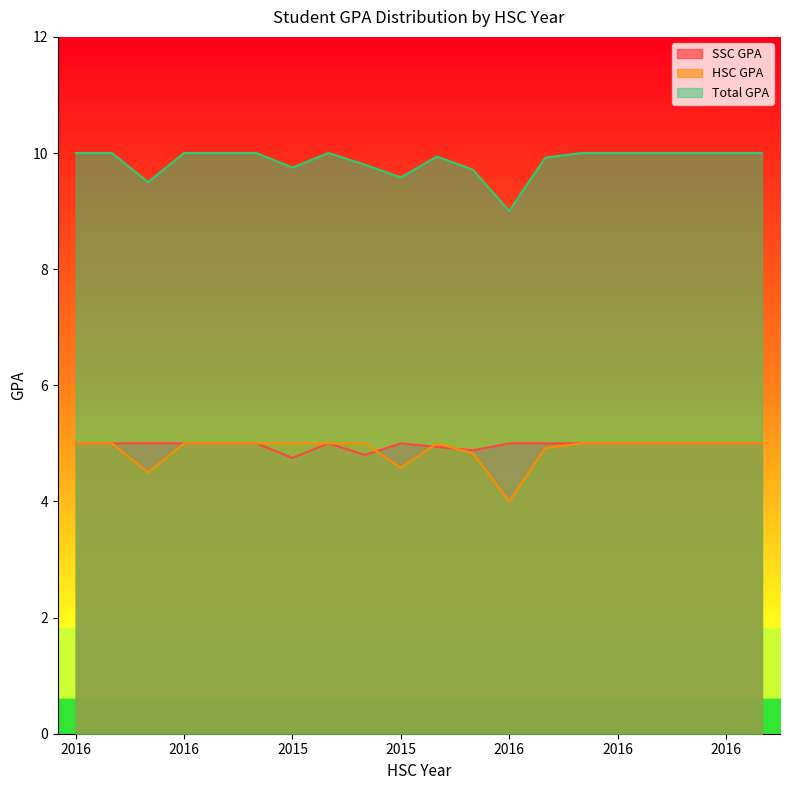

What is the label of the 13th point from the right?

2016